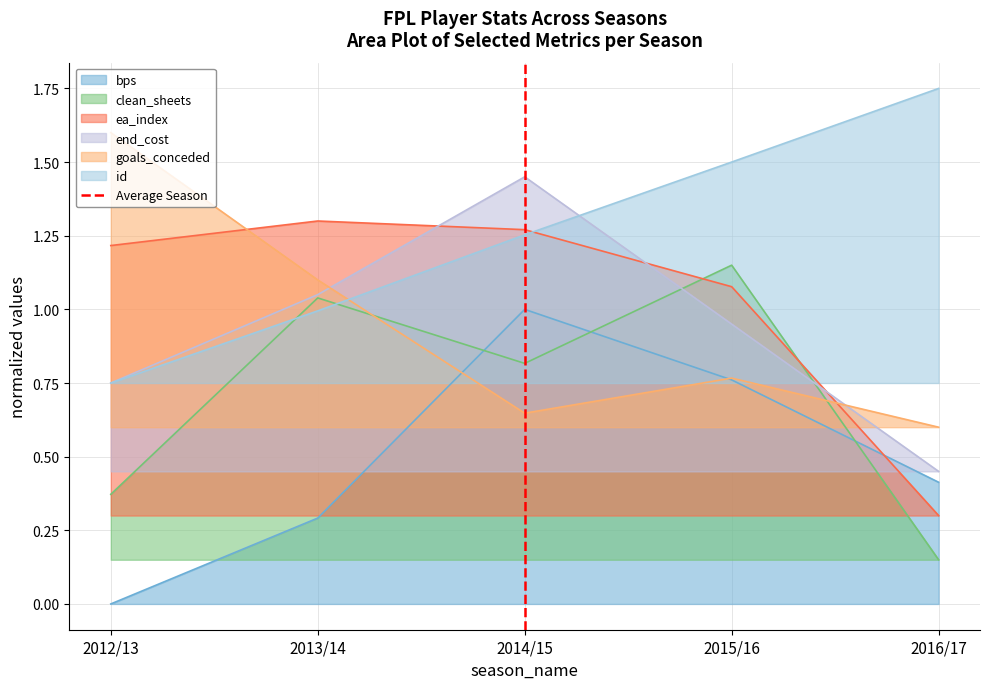

List the labels in order of goals_conceded value, smallest first.

2016/17, 2014/15, 2015/16, 2013/14, 2012/13